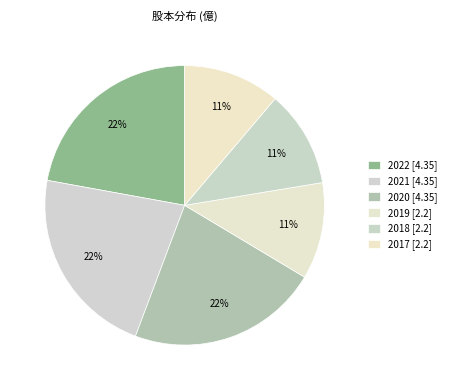

How many slices are in this pie chart?

6